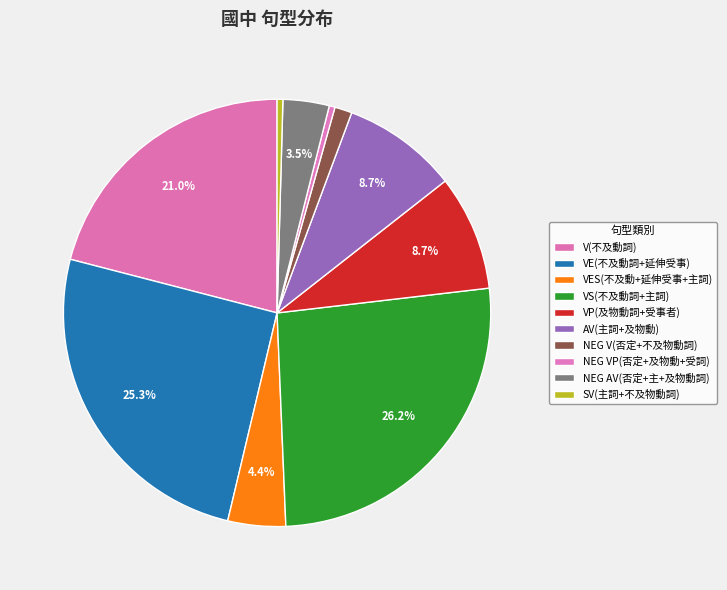

Rank the categories by value from highest to lowest.

VS(不及動詞+主詞), VE(不及動詞+延伸受事), V(不及動詞), VP(及物動詞+受事者), AV(主詞+及物動), VES(不及動+延伸受事+主詞), NEG AV(否定+主+及物動詞), NEG V(否定+不及物動詞), NEG VP(否定+及物動+受詞), SV(主詞+不及物動詞)